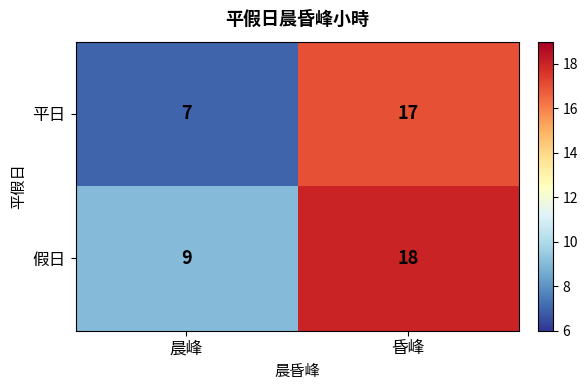

At how many categories does at least one series exceed 7?

2